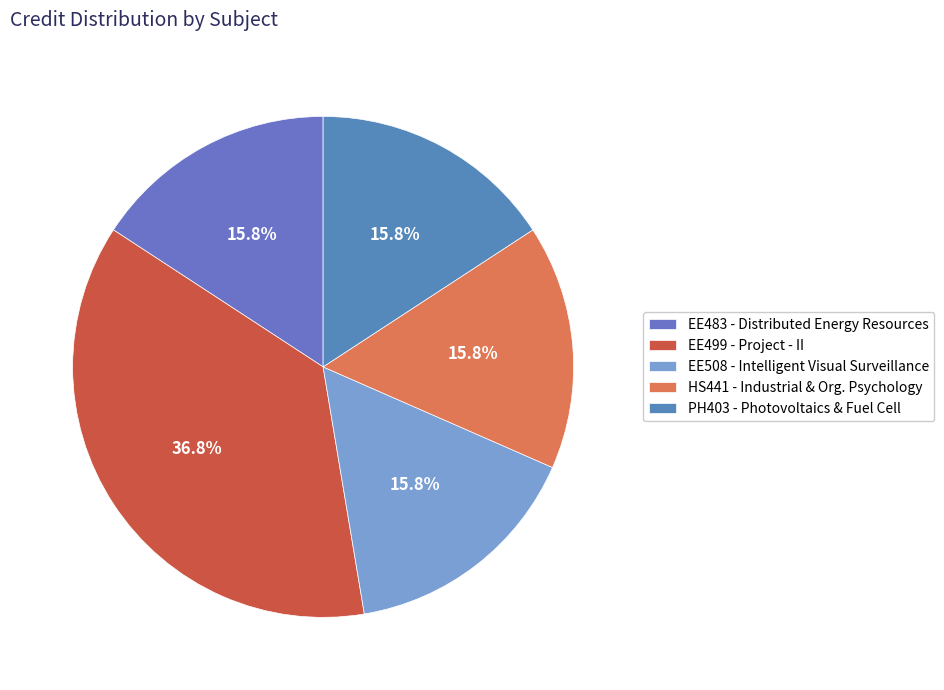

What percentage is the EE483 - Distributed Energy Resources slice, to the nearest percent?

16%